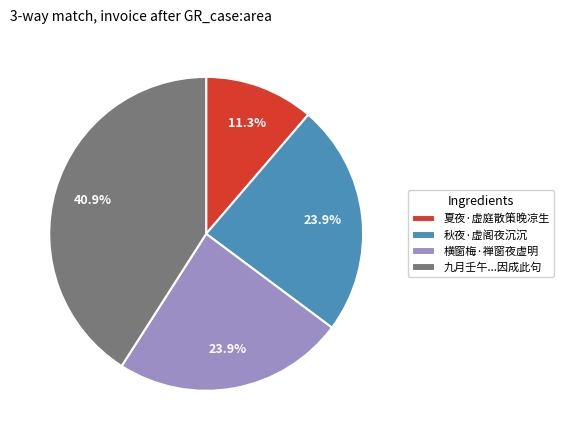

Is it true that 横窗梅·禅窗夜虚明 is 24% of the pie?

True